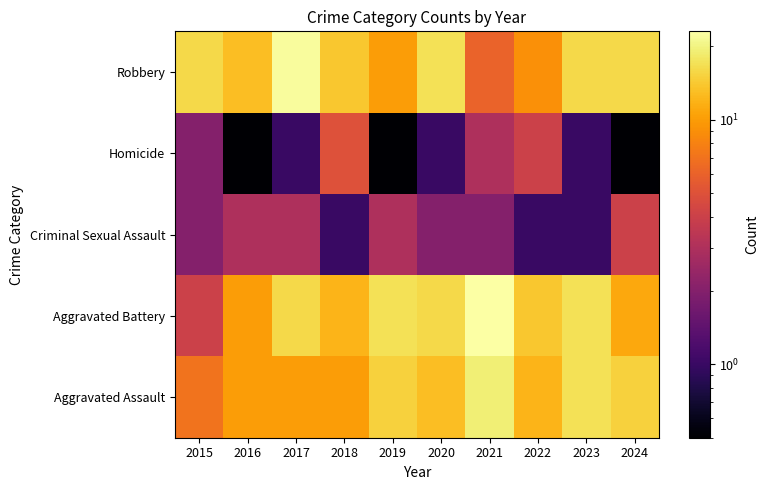

What is the smallest value displayed?

0.1